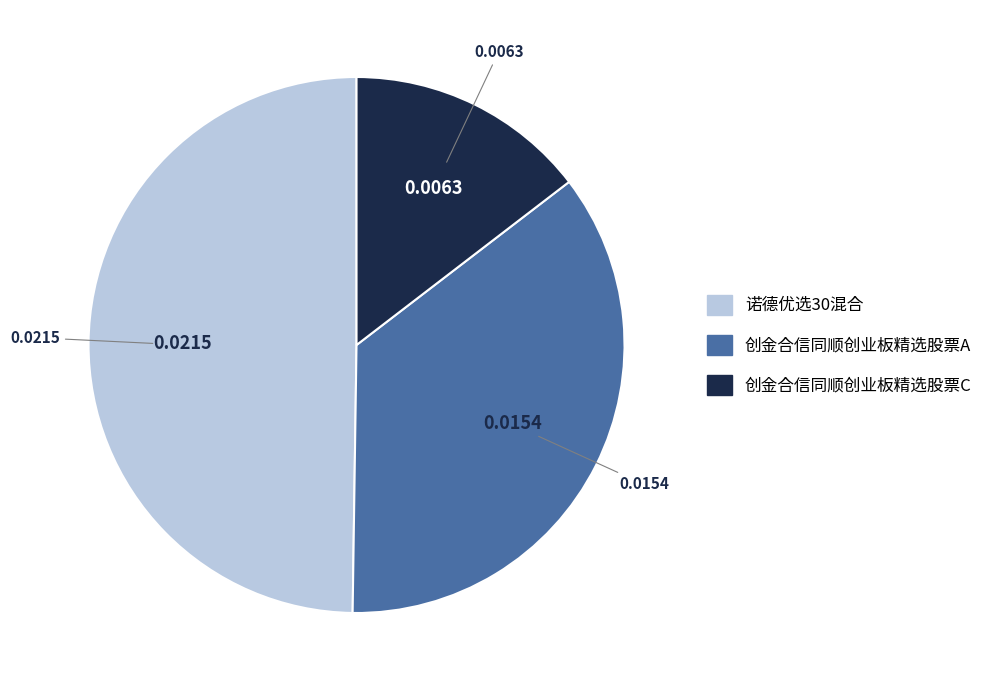

How many segments does this pie chart have?

3